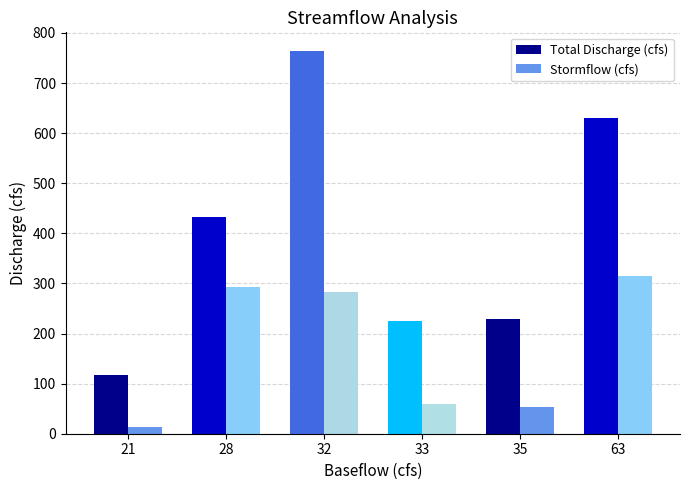

Rank the series by their maximum value, from lowest to highest.

Stormflow (cfs), Total Discharge (cfs)